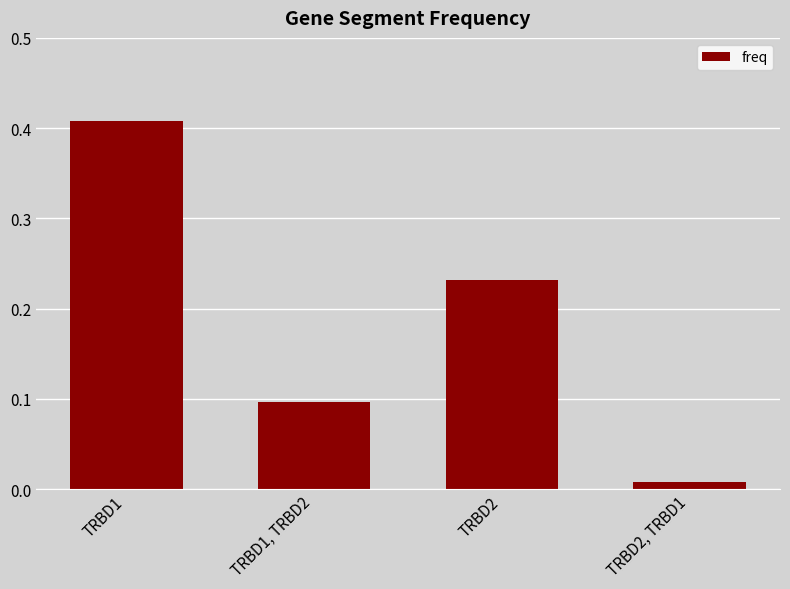

What is the label of the 4th bar from the right?

TRBD1